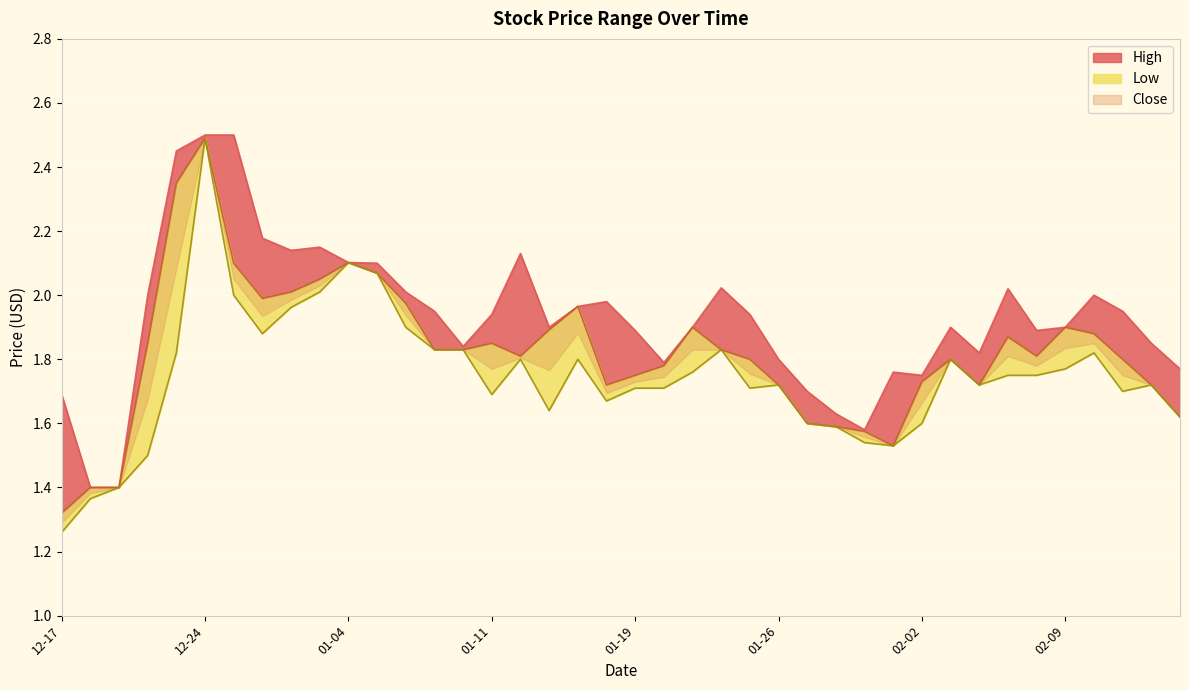

Reading right to left, what are all the values shown in this chart?

High: 02-16=1.8	02-12=1.9	02-11=1.9	02-10=2.0	02-09=1.9	02-08=1.9	02-05=2.0	02-04=1.8	02-03=1.9	02-02=1.8	02-01=1.8	01-29=1.6	01-28=1.6	01-27=1.7	01-26=1.8	01-25=1.9	01-22=2.0	01-21=1.9	01-20=1.8	01-19=1.9	01-15=2.0	01-14=2.0	01-13=1.9	01-12=2.1	01-11=1.9	01-08=1.8	01-07=1.9	01-06=2.0	01-05=2.1	01-04=2.1	12-31=2.1	12-30=2.1	12-29=2.2	12-28=2.5	12-24=2.5	12-23=2.5	12-22=2.0	12-21=1.4	12-18=1.4	12-17=1.7
Close: 02-16=1.6	02-12=1.7	02-11=1.8	02-10=1.9	02-09=1.9	02-08=1.8	02-05=1.9	02-04=1.7	02-03=1.8	02-02=1.7	02-01=1.5	01-29=1.6	01-28=1.6	01-27=1.6	01-26=1.7	01-25=1.8	01-22=1.8	01-21=1.9	01-20=1.8	01-19=1.8	01-15=1.7	01-14=2.0	01-13=1.9	01-12=1.8	01-11=1.9	01-08=1.8	01-07=1.8	01-06=2.0	01-05=2.1	01-04=2.1	12-31=2.0	12-30=2.0	12-29=2.0	12-28=2.1	12-24=2.5	12-23=2.4	12-22=1.9	12-21=1.4	12-18=1.4	12-17=1.3
Low: 02-16=1.6	02-12=1.7	02-11=1.7	02-10=1.8	02-09=1.8	02-08=1.8	02-05=1.8	02-04=1.7	02-03=1.8	02-02=1.6	02-01=1.5	01-29=1.5	01-28=1.6	01-27=1.6	01-26=1.7	01-25=1.7	01-22=1.8	01-21=1.8	01-20=1.7	01-19=1.7	01-15=1.7	01-14=1.8	01-13=1.6	01-12=1.8	01-11=1.7	01-08=1.8	01-07=1.8	01-06=1.9	01-05=2.1	01-04=2.1	12-31=2.0	12-30=2.0	12-29=1.9	12-28=2.0	12-24=2.5	12-23=1.8	12-22=1.5	12-21=1.4	12-18=1.4	12-17=1.3